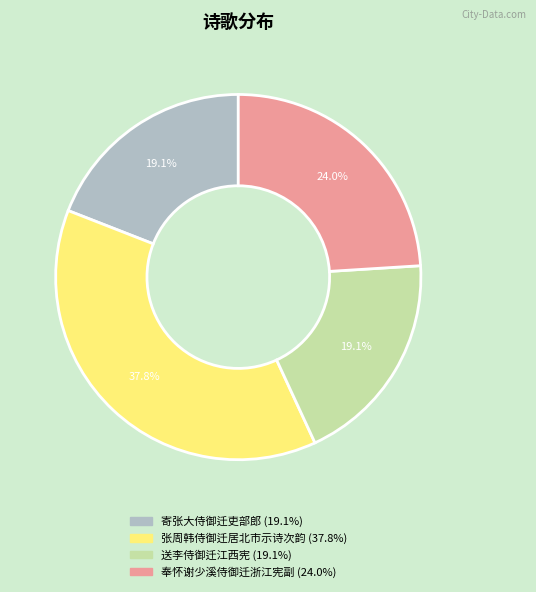

Which slice is the largest?

张周韩侍御迁居北市示诗次韵